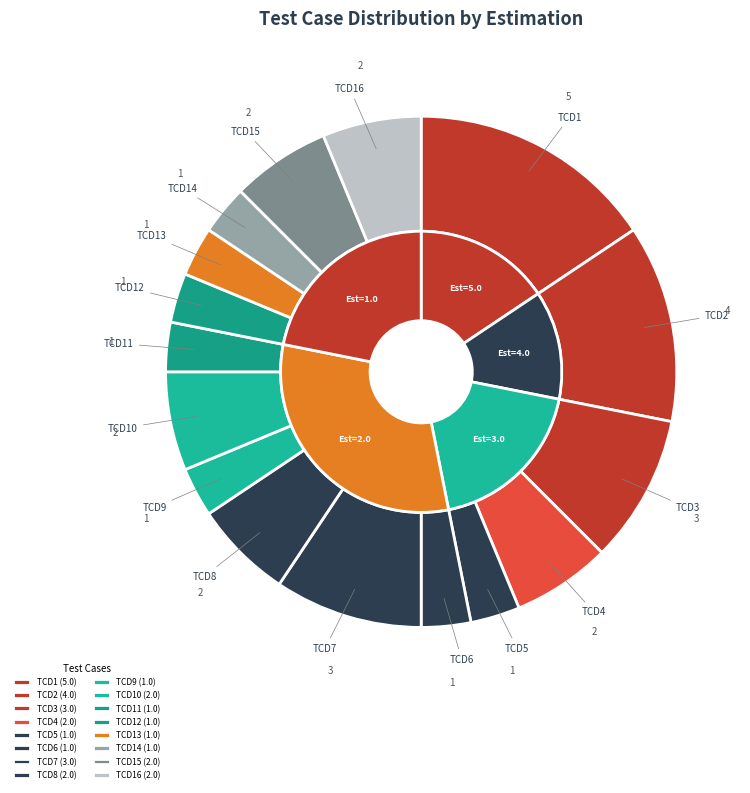

Between TCD5 and TCD9, which is larger?

TCD5